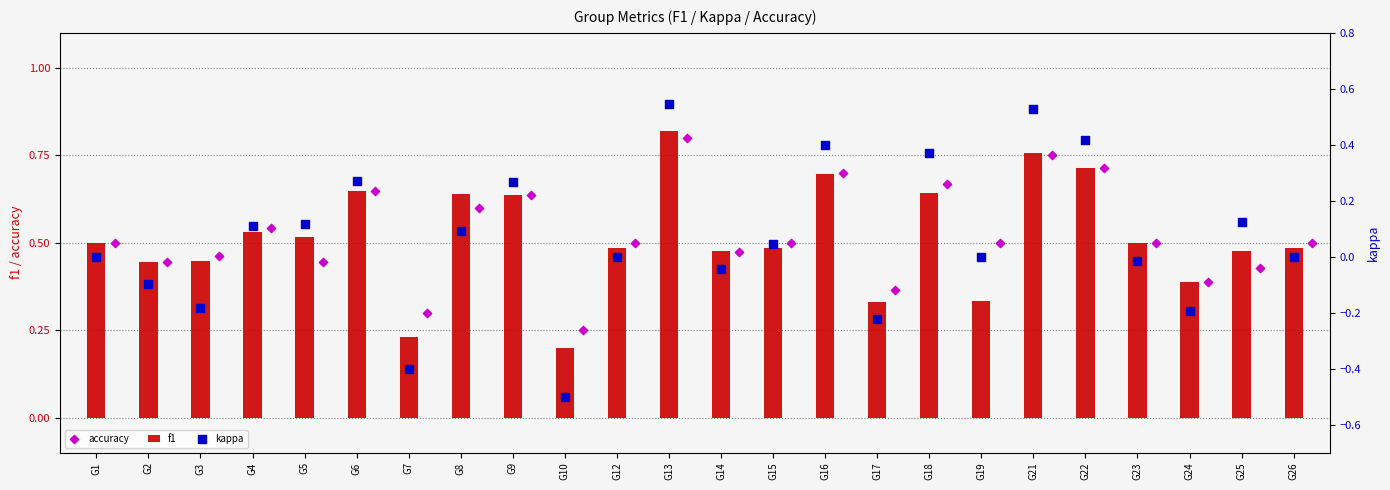

Which series contains the highest Y value?

f1